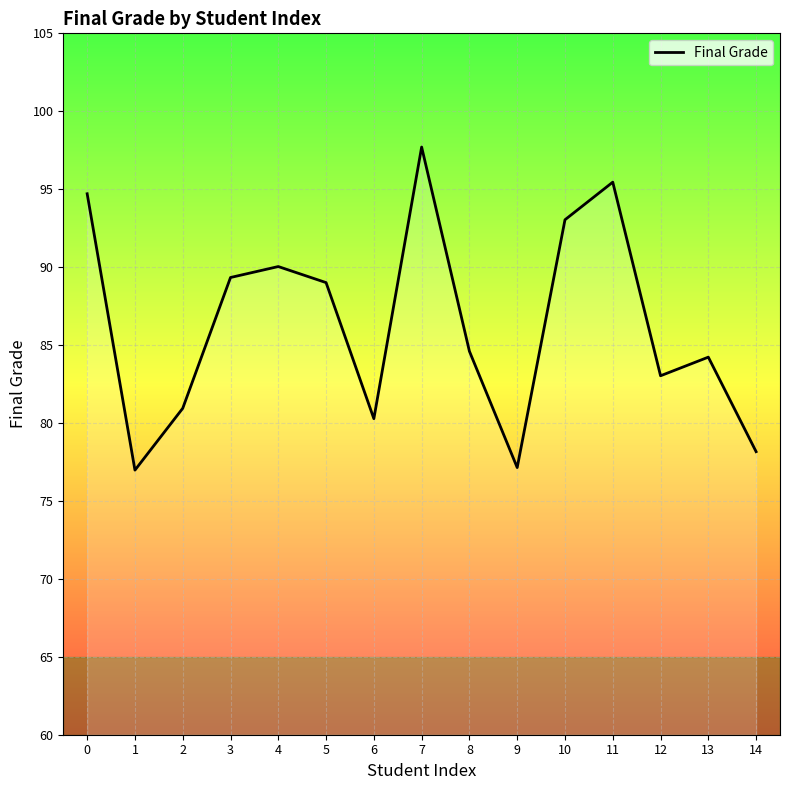

What is the change in value from 8 to 14?

-6.4